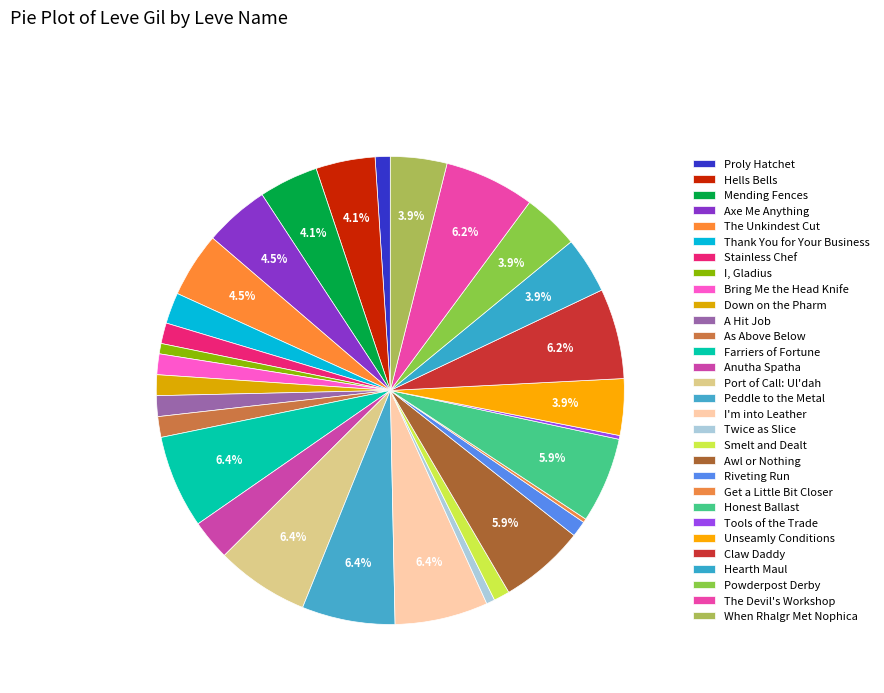

How many slices are in this pie chart?

30